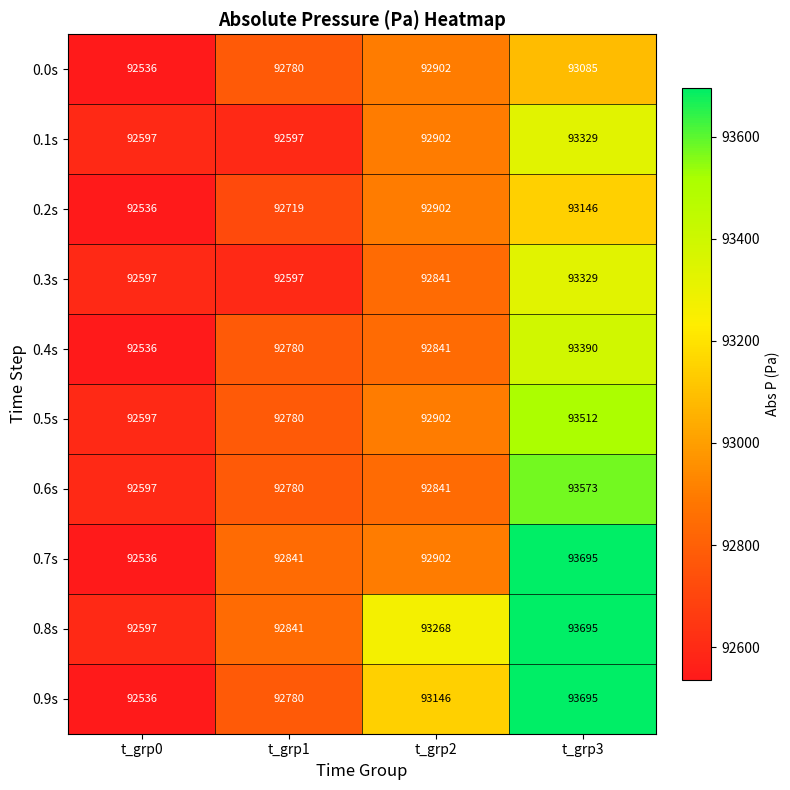

True or false: 0.5s has a value of 93512 at t_grp3.

True